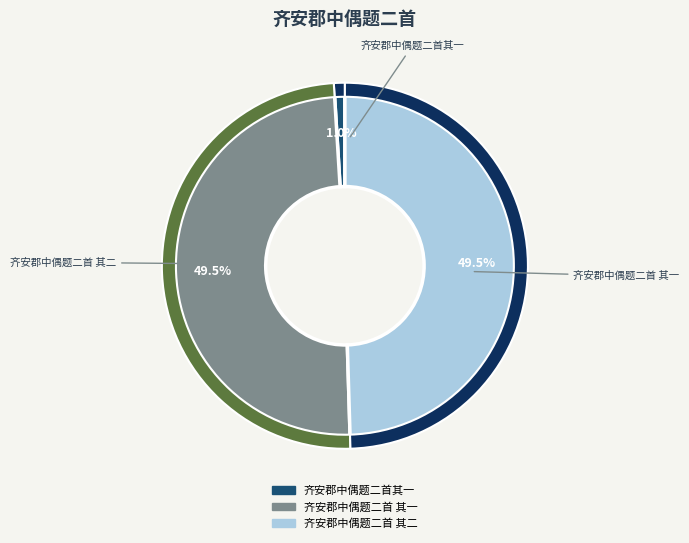

How many slices are in this pie chart?

3